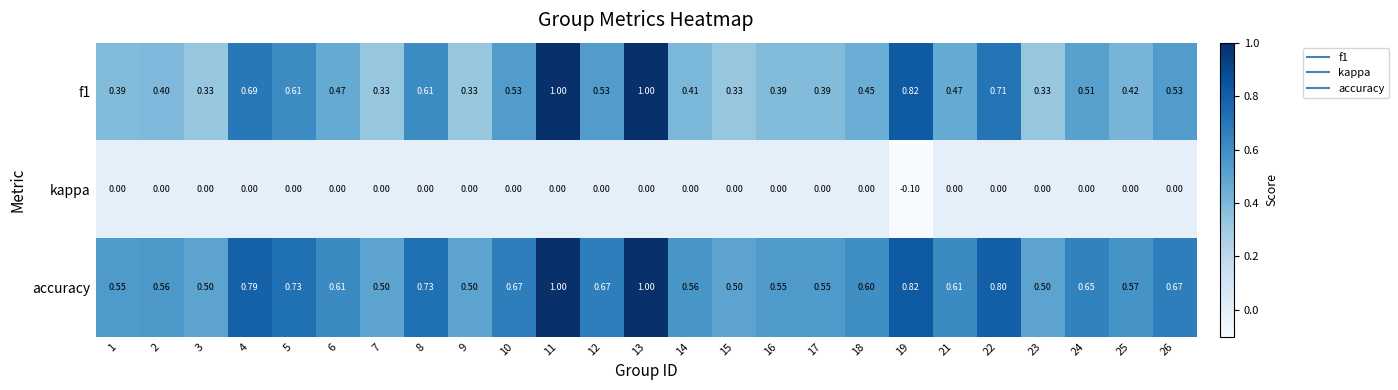

Is the value of accuracy at 6 greater than the value of f1 at 18?

Yes